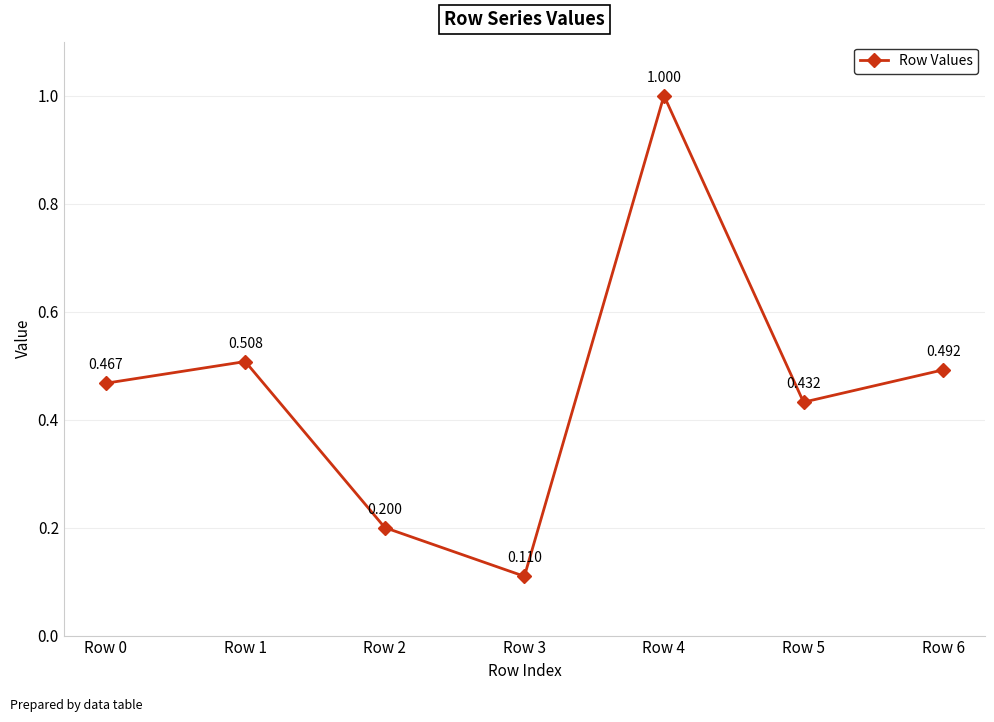

Reading right to left, list all the values displayed in this chart.

Row 6=0.5	Row 5=0.4	Row 4=1.0	Row 3=0.1	Row 2=0.2	Row 1=0.5	Row 0=0.5